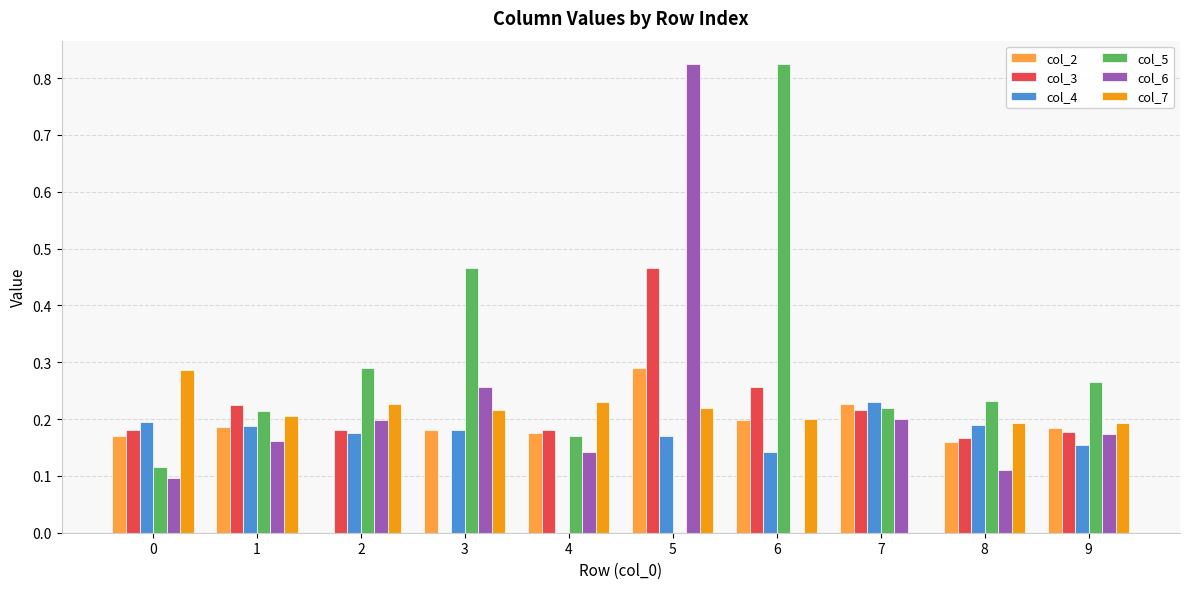

Which category has the highest value in the col_3 series?

5